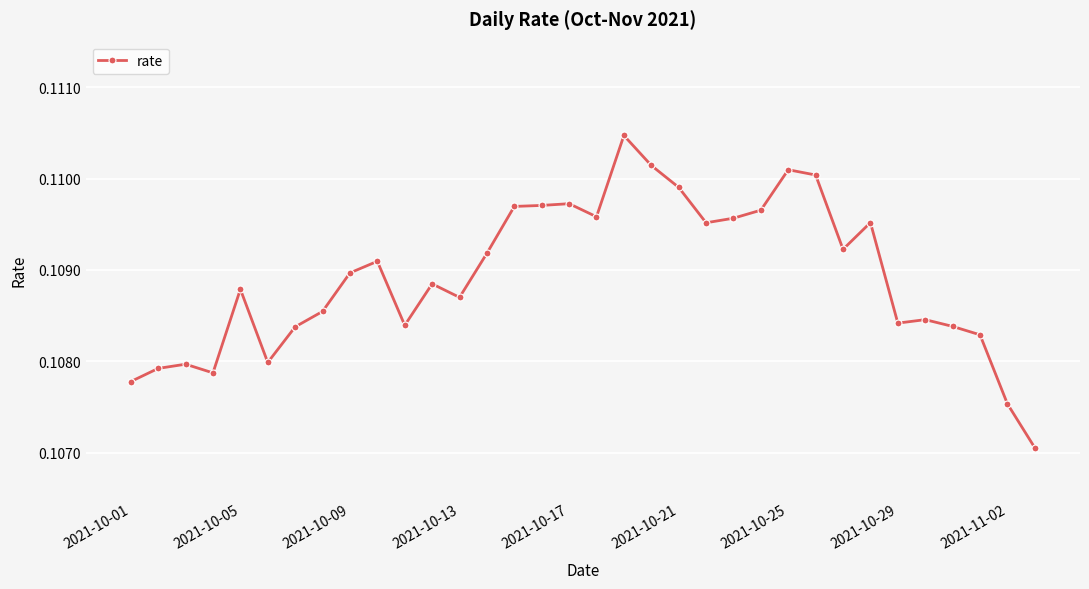

Count the values in the range 0 to 1.

34